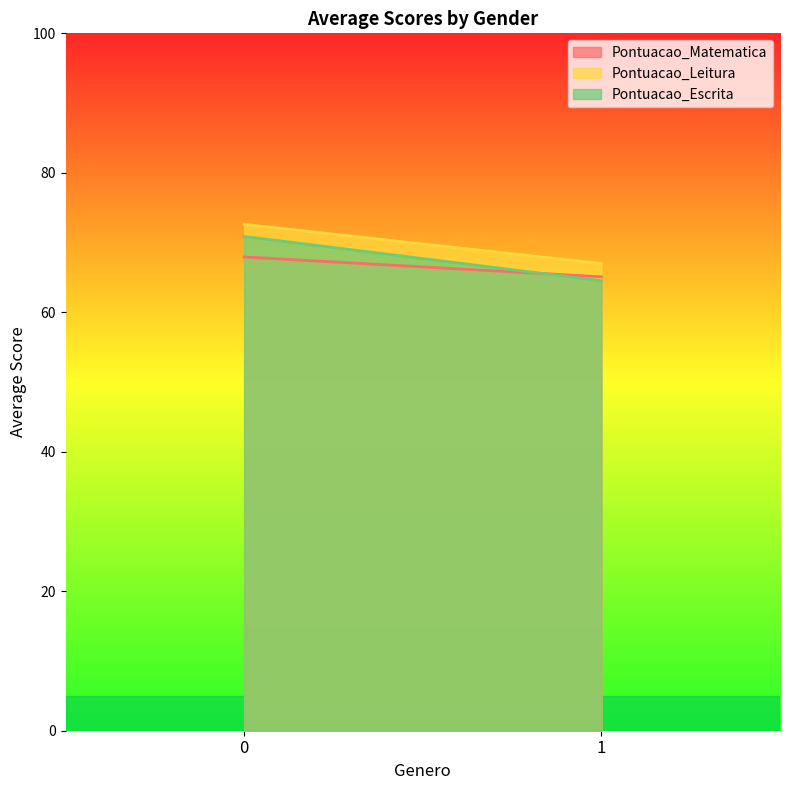

Rank the series by their average value, from highest to lowest.

Pontuacao_Leitura, Pontuacao_Escrita, Pontuacao_Matematica